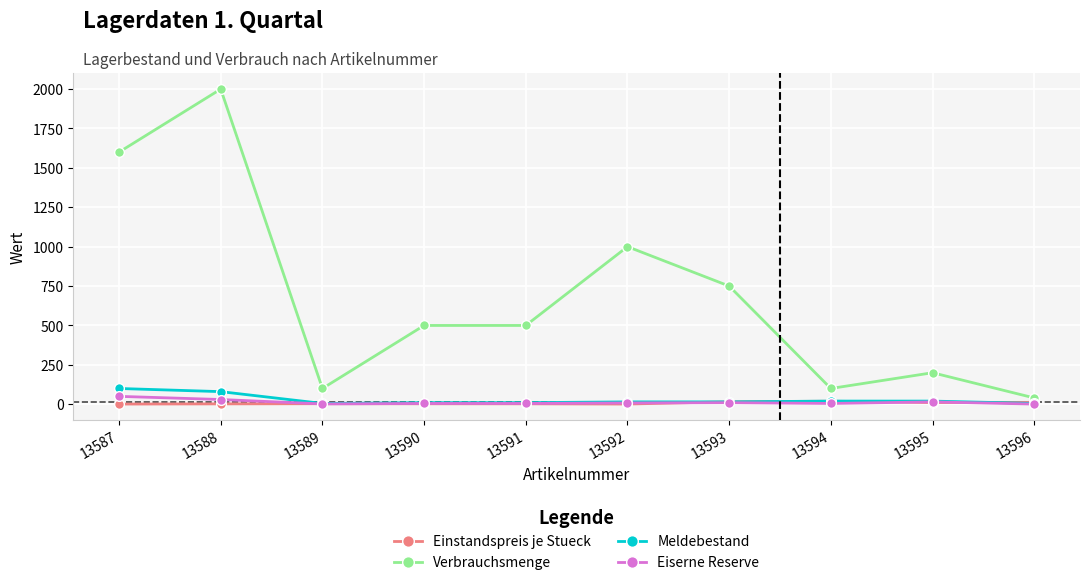

Which series changed the most between 13595 and 13596?

Verbrauchsmenge